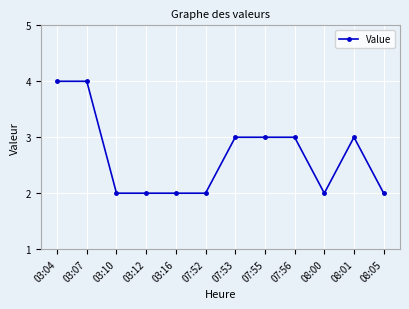

What is the maximum value shown in the chart?

4